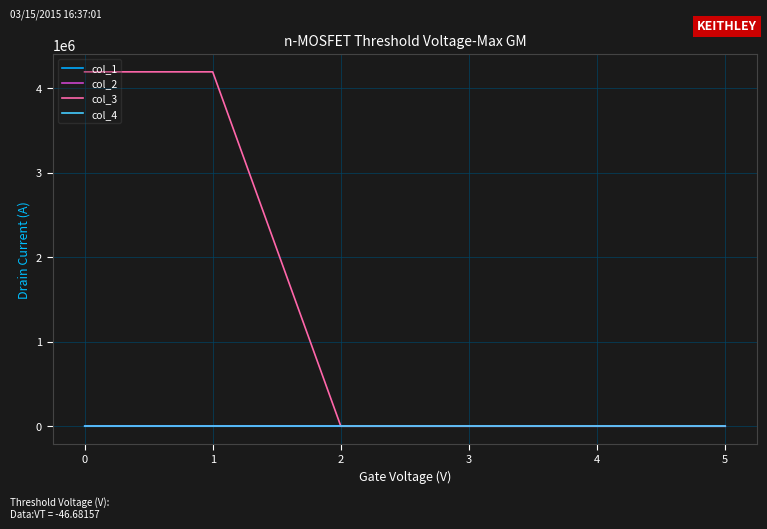

The col_3 series shows 4194448.0 at 0. True or false?

True